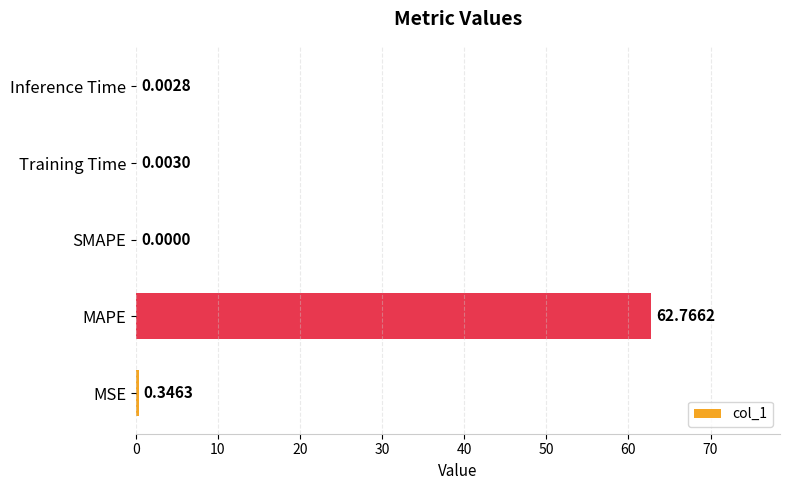

Where is the data nearest to the value 31?

MSE